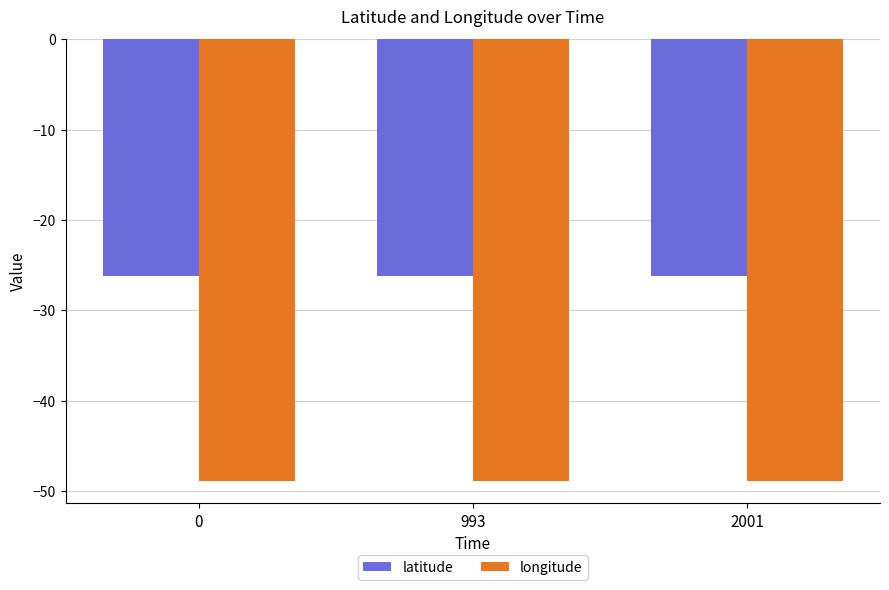

What is the difference between the highest and lowest values at 993?

22.7